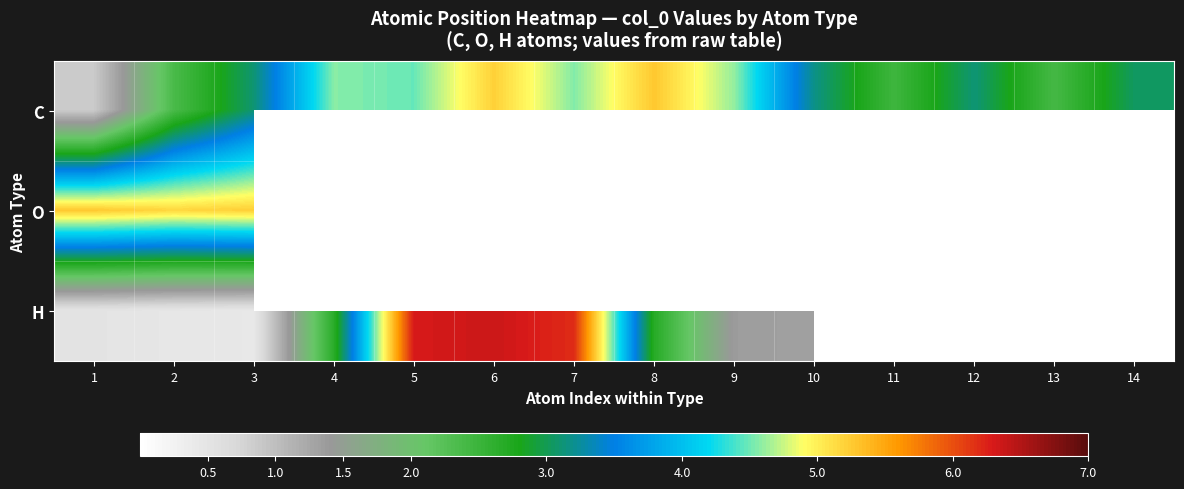

How many categories are shown in the chart?

14